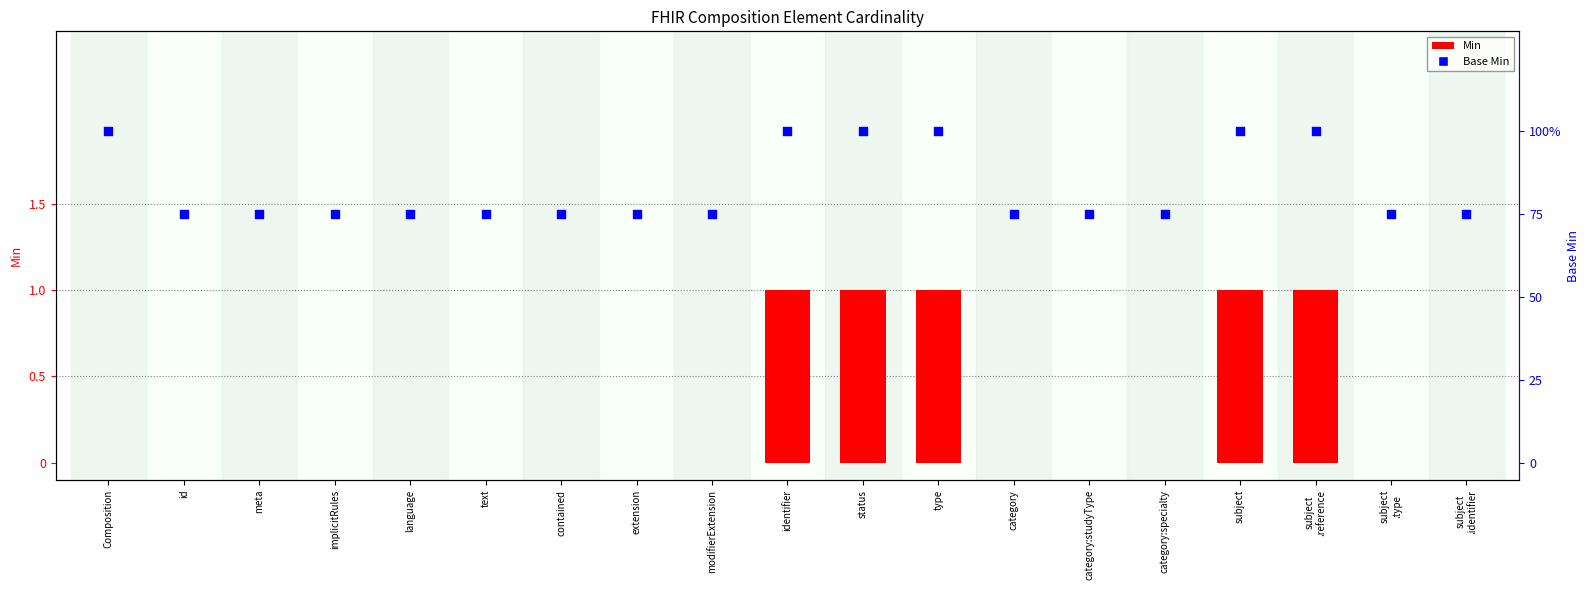

Which series contains the lowest Y value?

Min